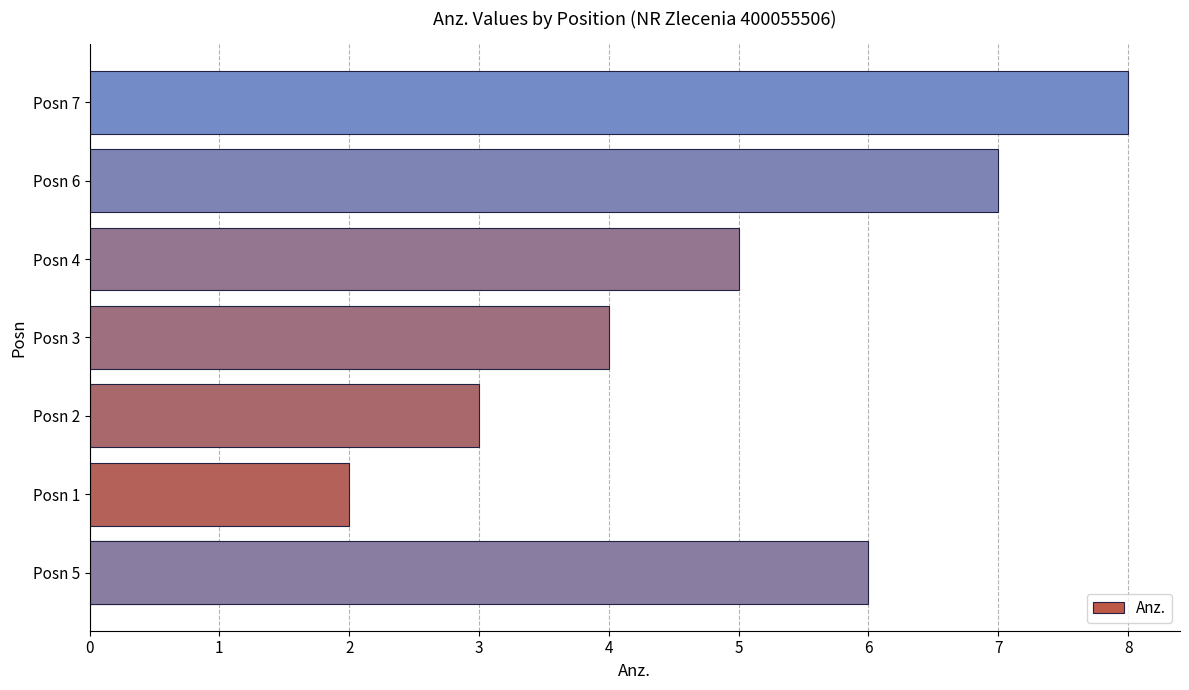

How many series are shown in this chart?

1